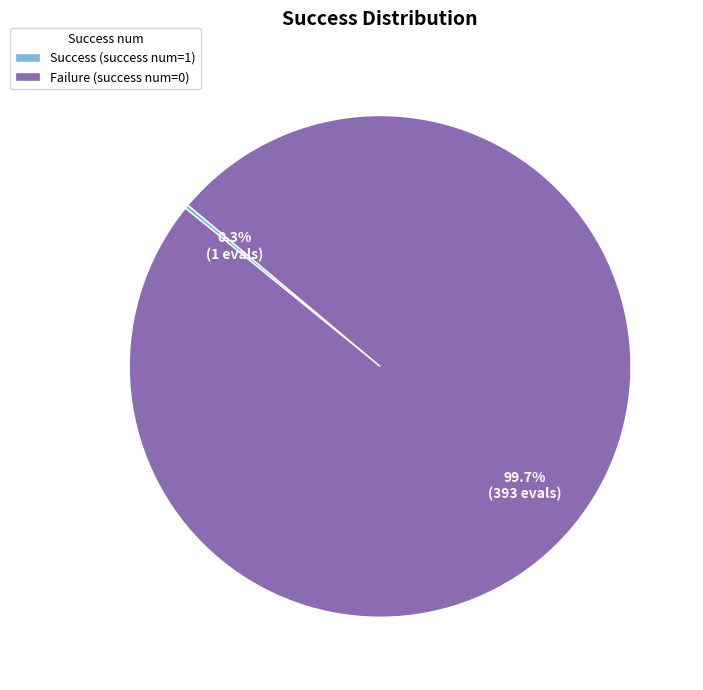

What is the majority slice?

Failure (success num=0)